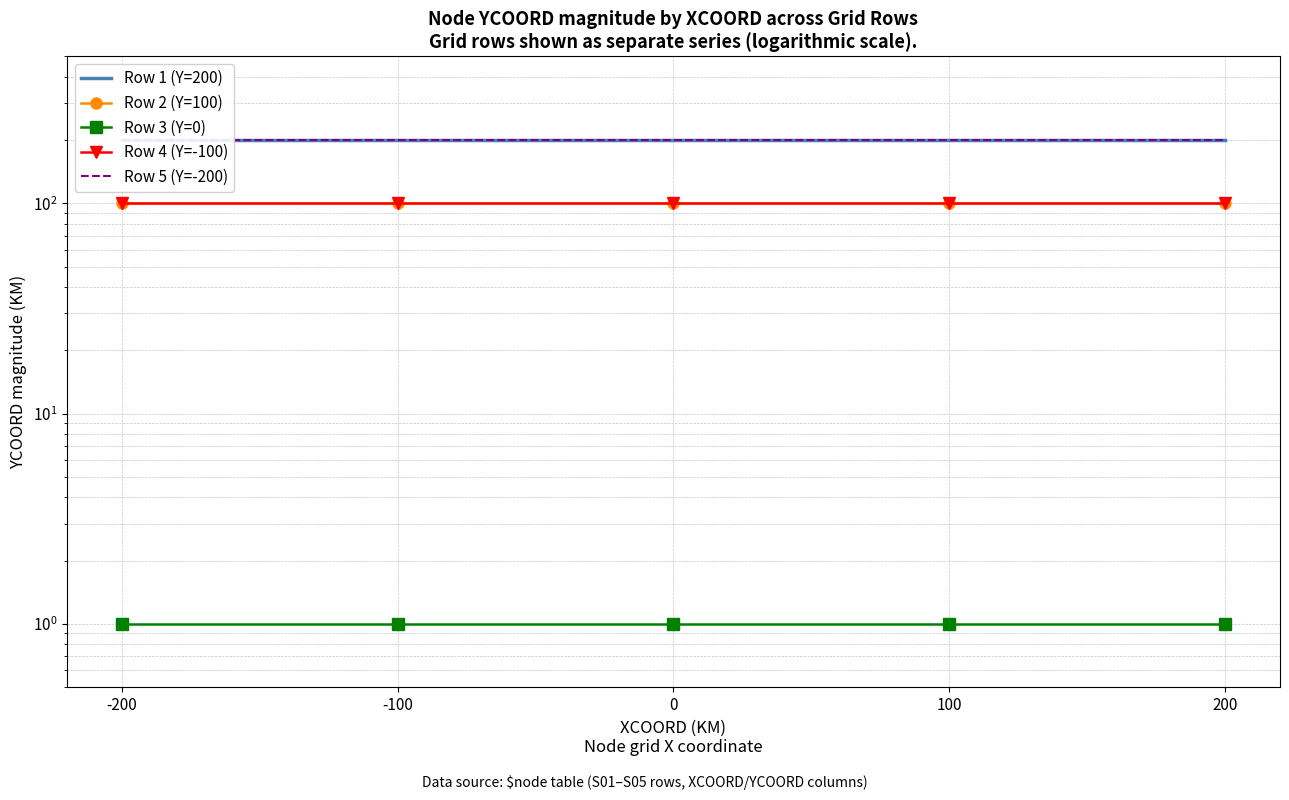

True or false: Row 4 (Y=-100) and Row 2 (Y=100) intersect in this chart.

False